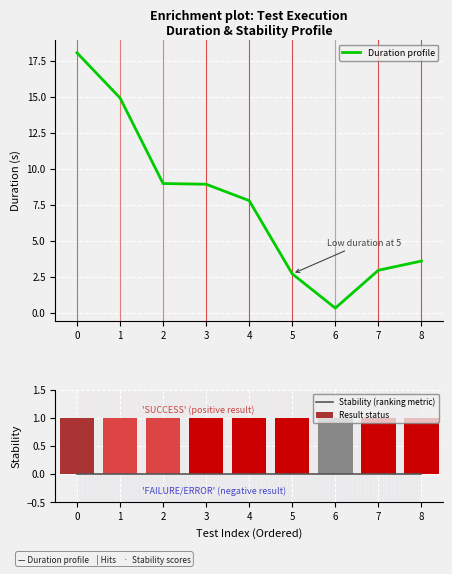

The value of Duration profile at 4 is 4.2. True or false?

False